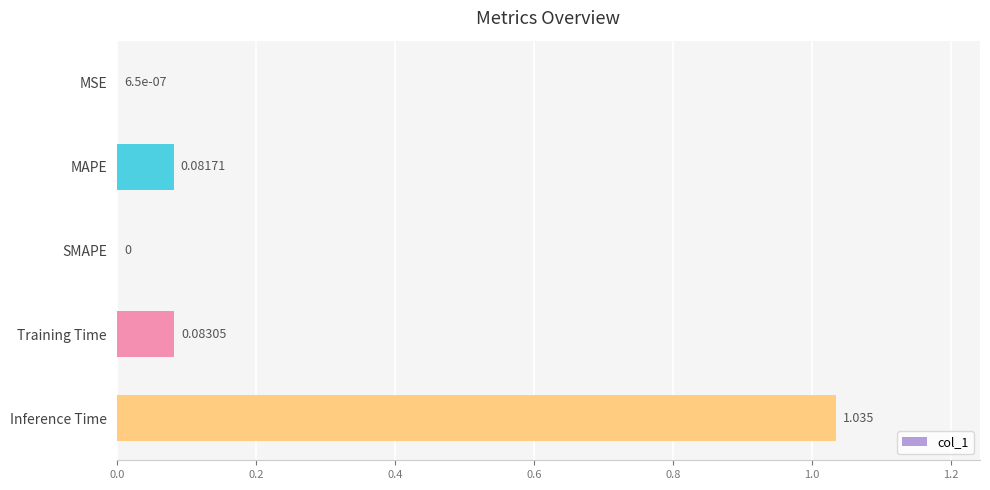

Between Training Time and MSE, which is larger?

Training Time